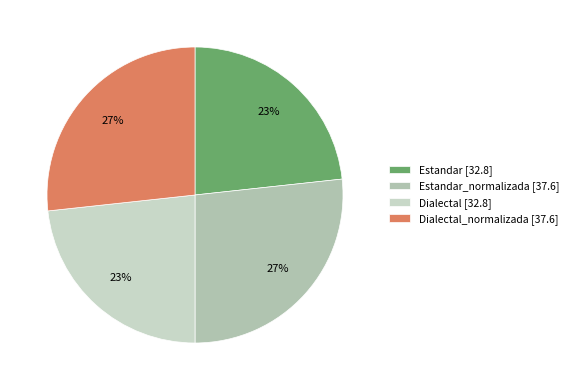

How many segments does this pie chart have?

4